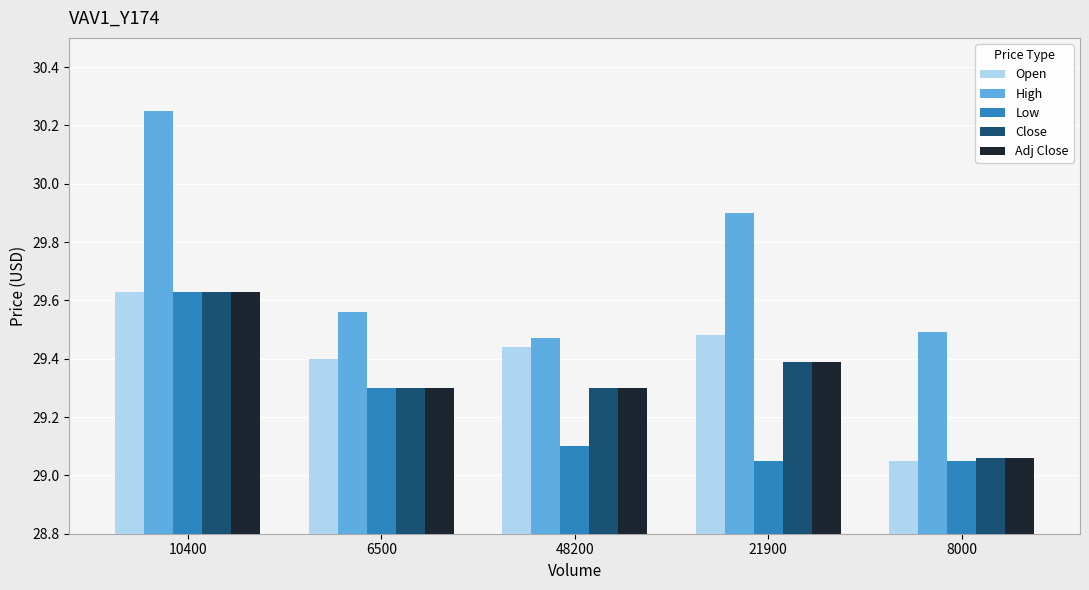

Which label corresponds to the largest value in the chart?

10400